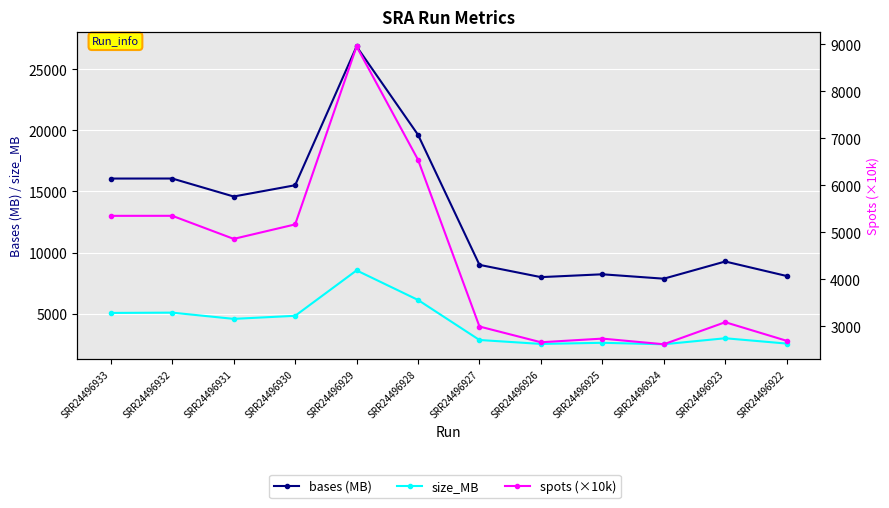

Reading left to right, extract all data points from this chart.

bases (MB): 16058.6	16061.3	14589.4	15512.6	26863.8	19637.3	8998.3	7995.0	8227.1	7866.8	9273.3	8087.4
size_MB: 5066.0	5090.0	4580.0	4830.0	8546.0	6127.0	2852.0	2531.0	2623.0	2503.0	2994.0	2559.0
spots (×10k): 5352.9	5353.8	4863.1	5170.9	8954.6	6545.8	2999.4	2665.0	2742.4	2622.3	3091.1	2695.8